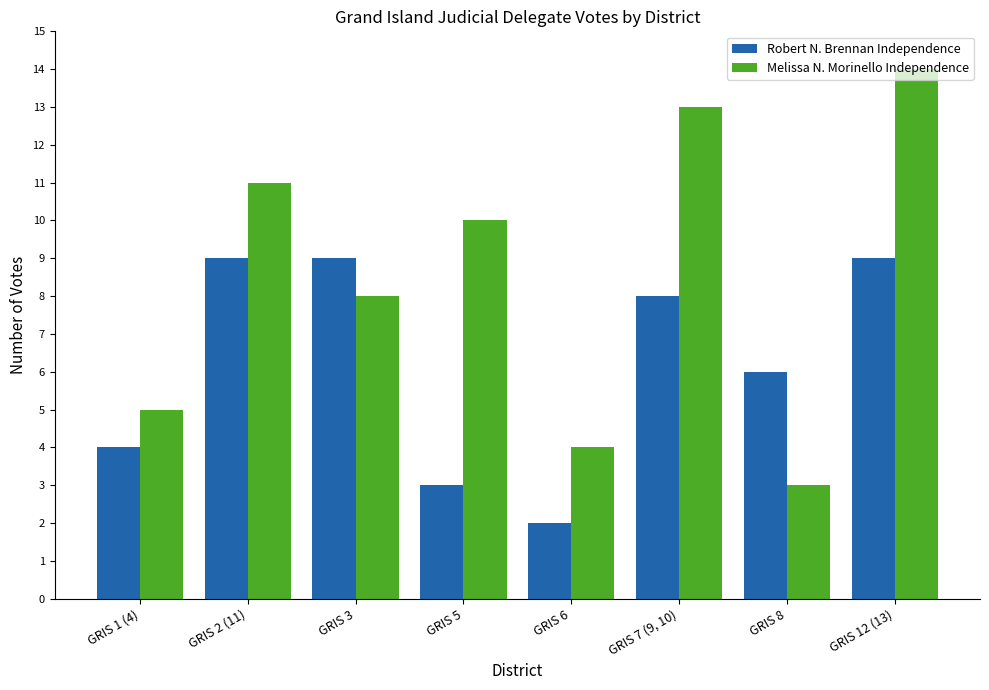

Which series has the largest range (max minus min)?

Melissa N. Morinello Independence